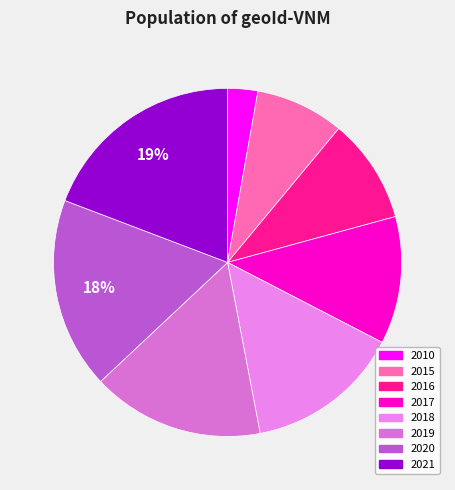

How many segments does this pie chart have?

8